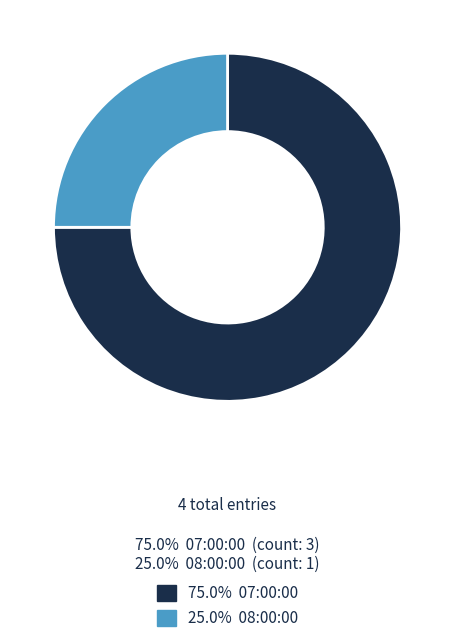

Does any single category account for the majority?

Yes